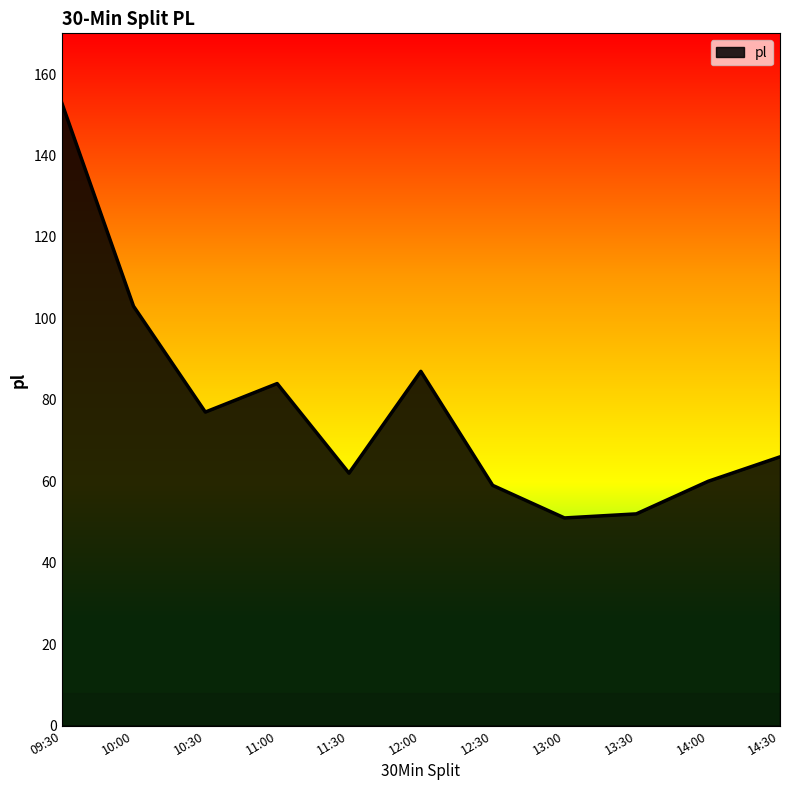

What position from the left is 14:30?

11